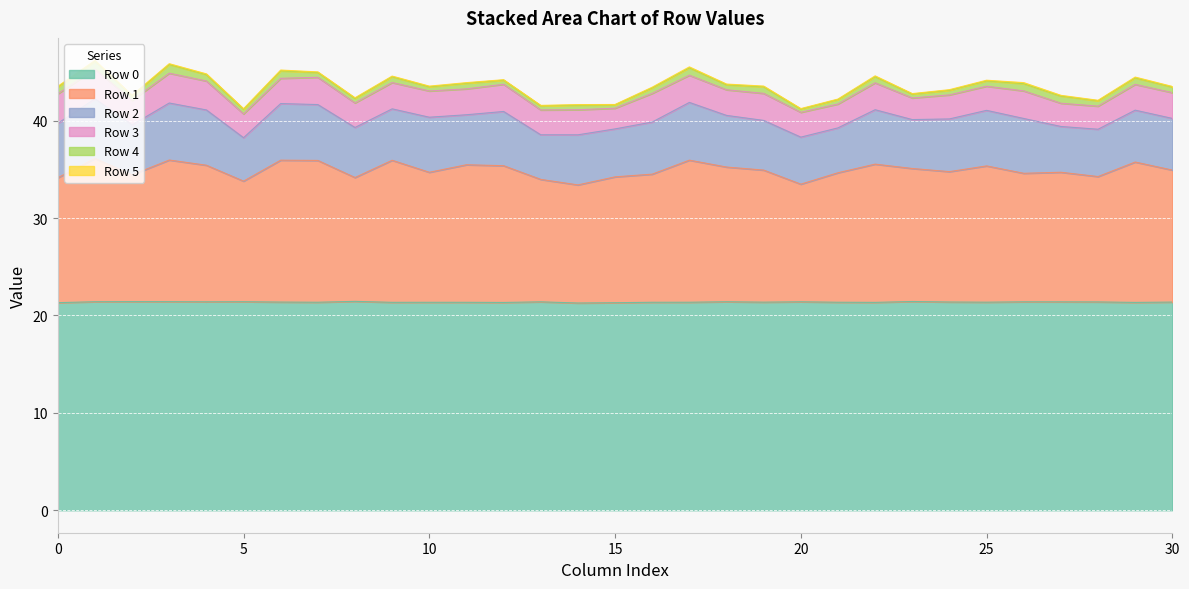

Does the chart display data point markers on the line(s)?

No